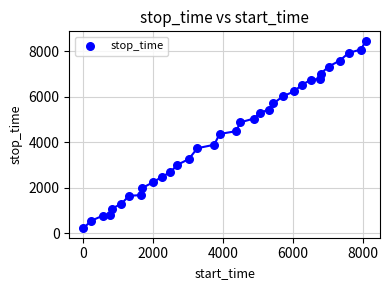

What is the range of Y values (max minus min)?

8252